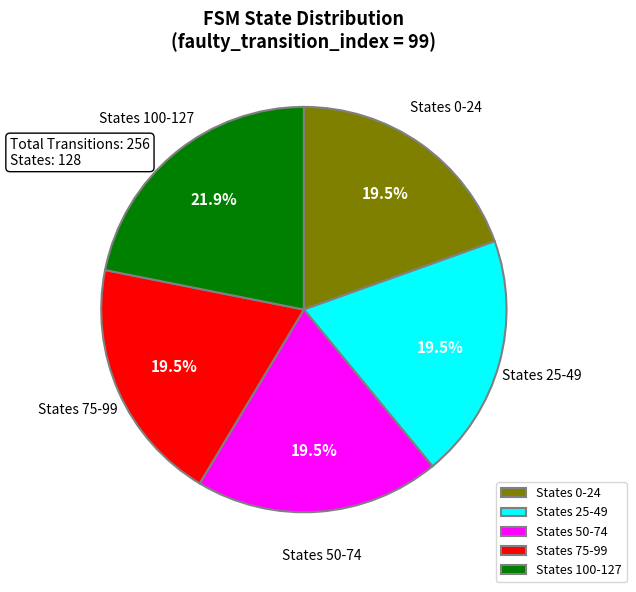

How many segments does this pie chart have?

5